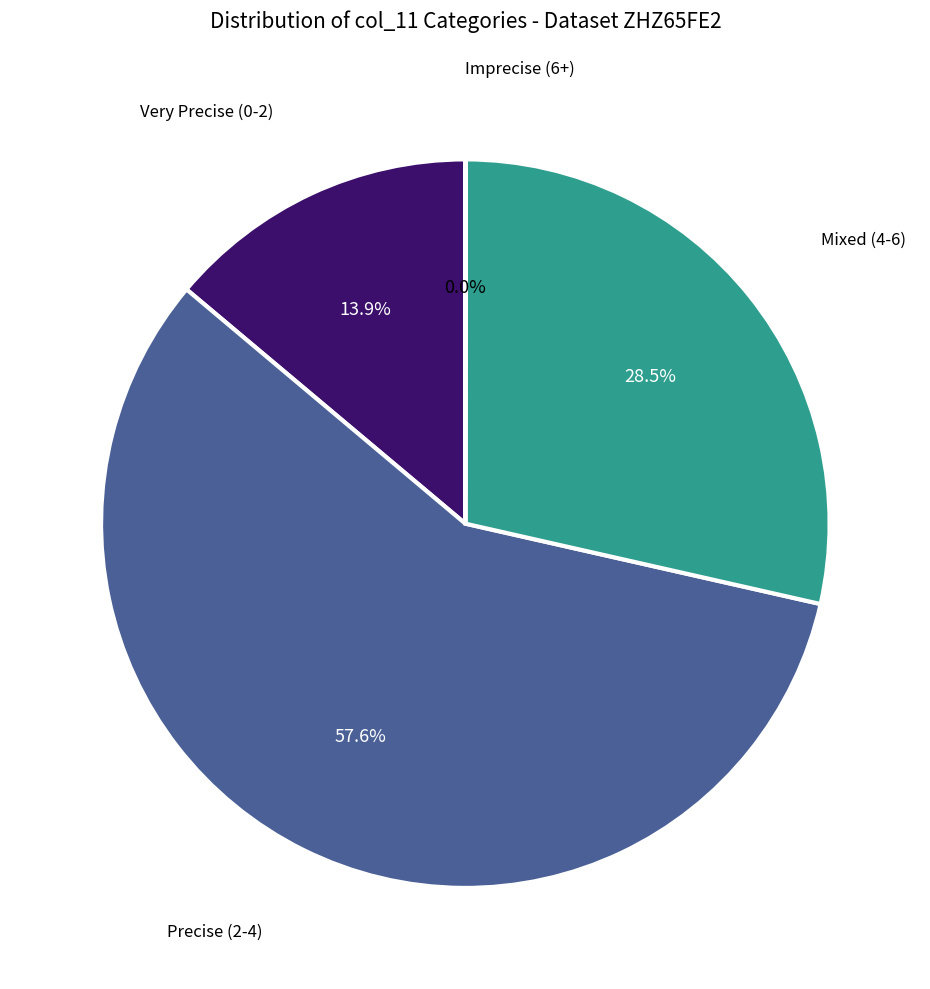

Is there a majority slice in this chart?

Yes